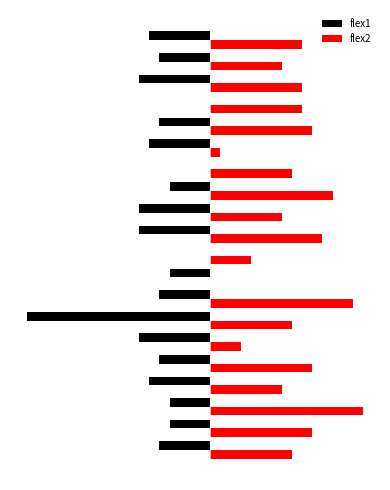

What is the difference between the second highest and minimum values in the flex2 series?

14